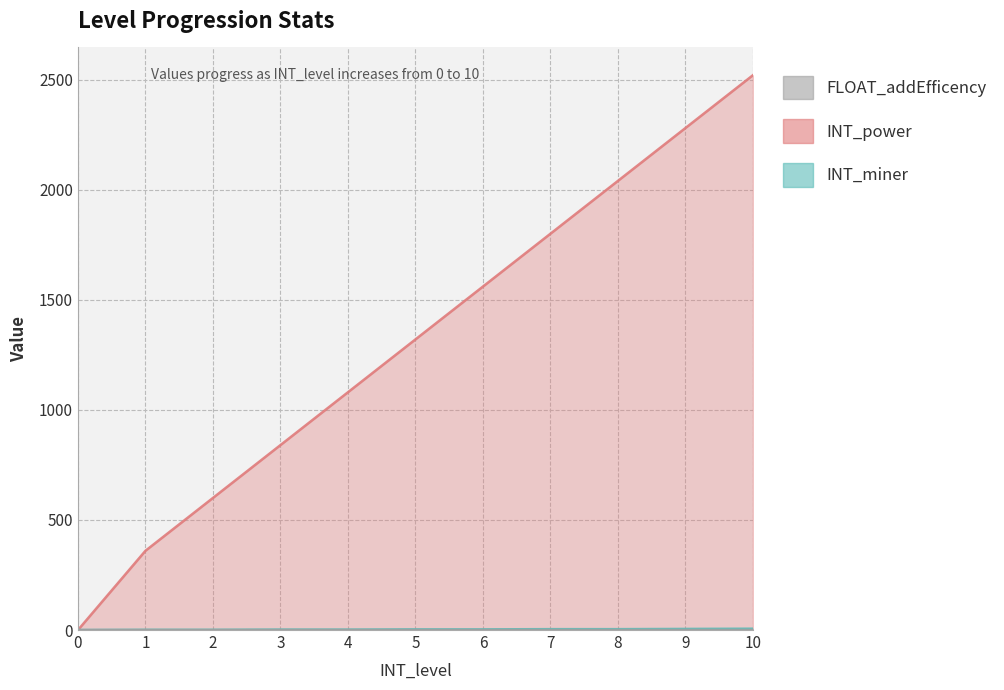

True or false: INT_power and FLOAT_addEfficency cross at least once.

False